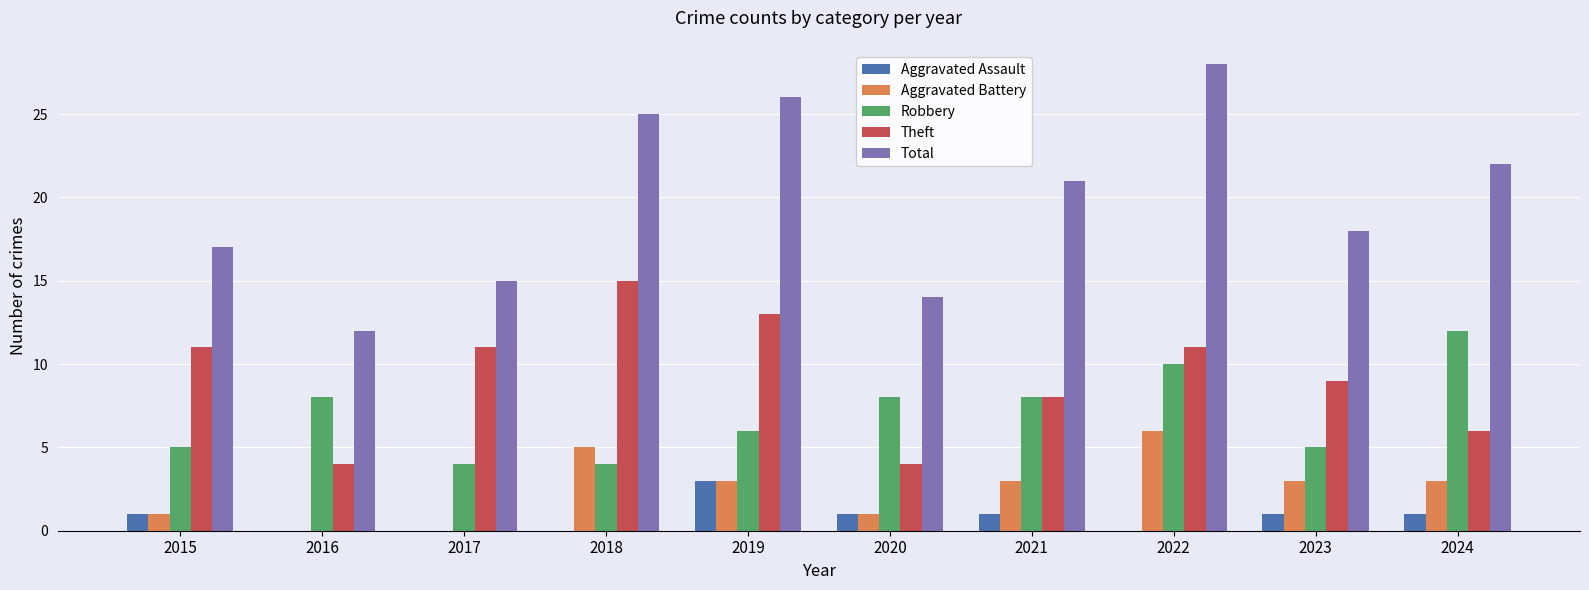

Are the bars grouped side by side (vs. stacked)?

Yes